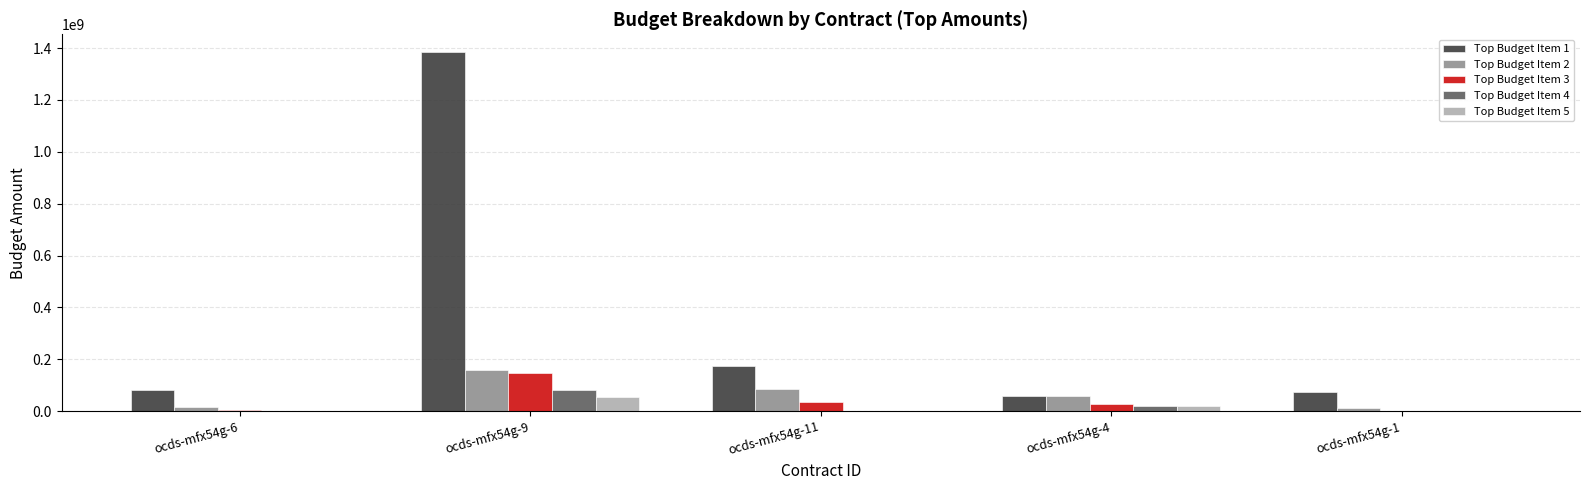

At which label does Top Budget Item 1 reach its peak?

ocds-mfx54g-9